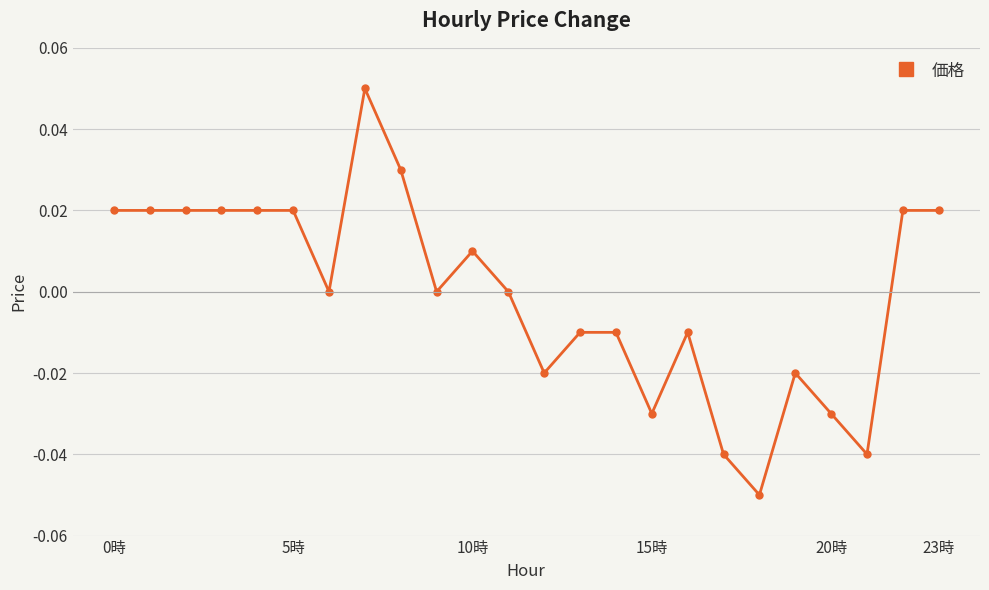

True or false: there are more than 1 points higher than both neighbors.

True